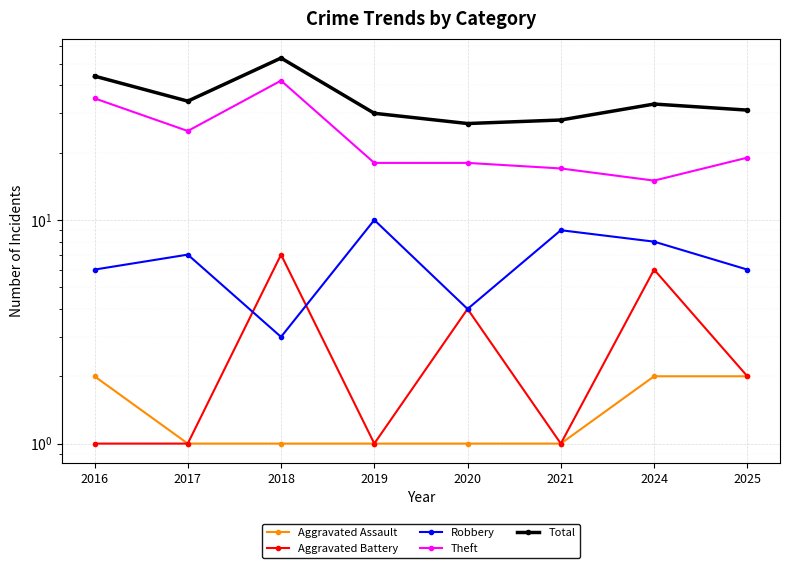

At which category does Aggravated Battery reach its first local valley?

2019